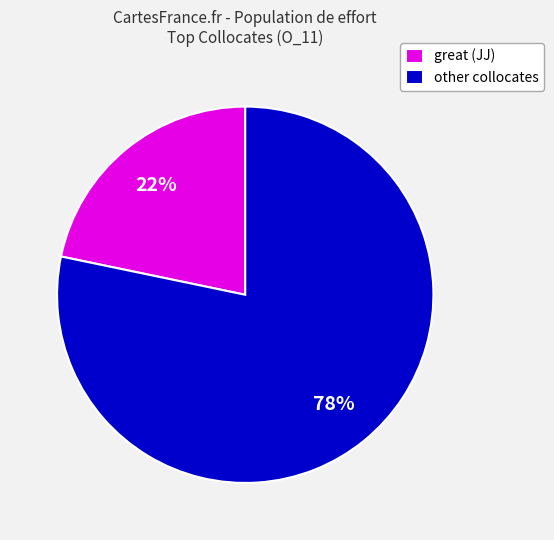

The other collocates slice represents 69% of the pie. True or false?

False